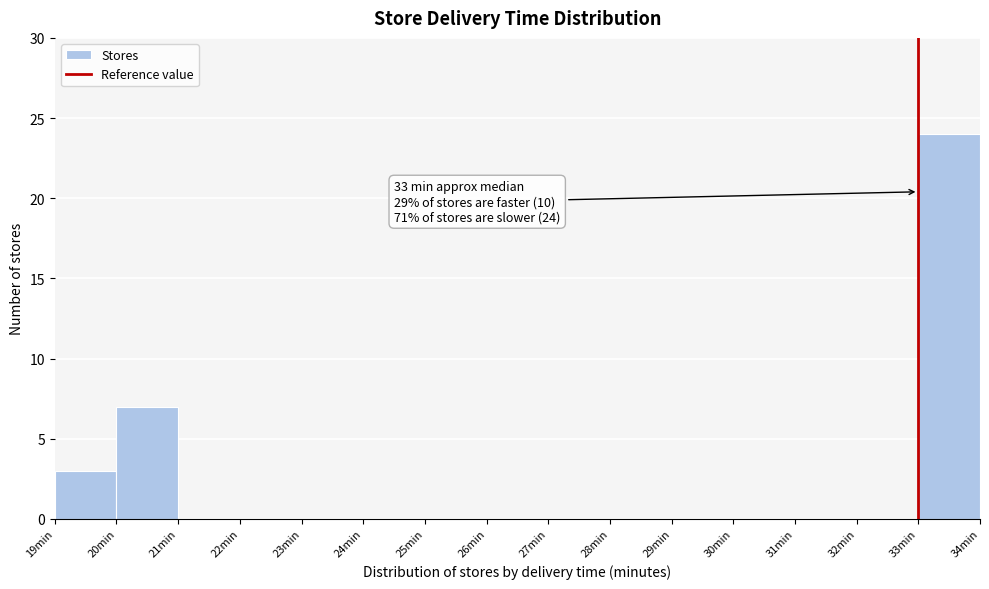

Which range on the x-axis has the tallest bar?

33 to 34